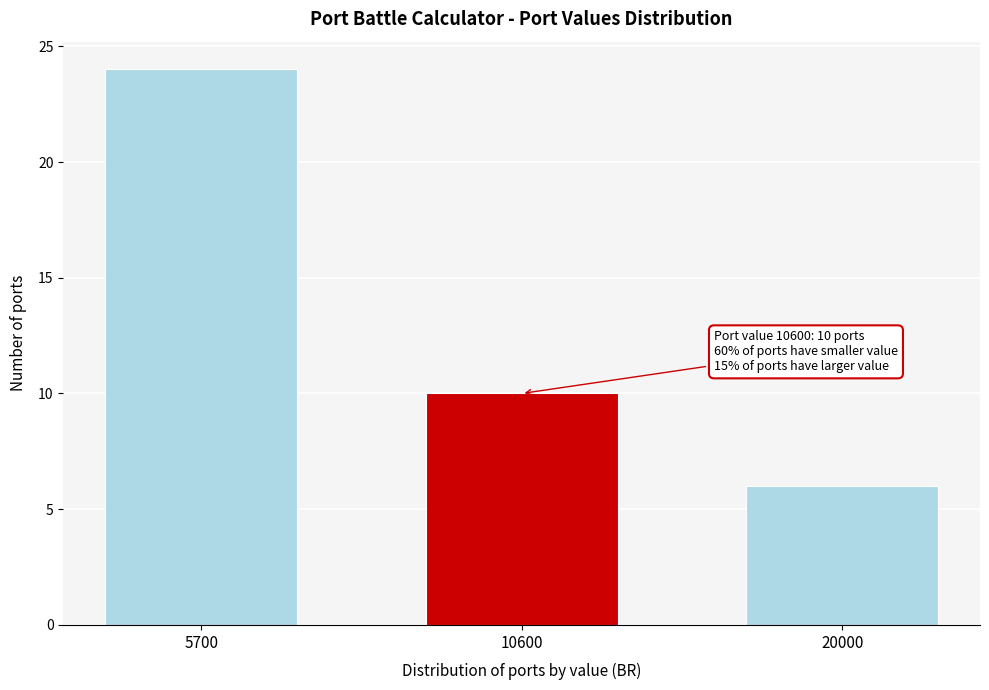

Reading left to right, list all the values displayed in this chart.

24	10	6